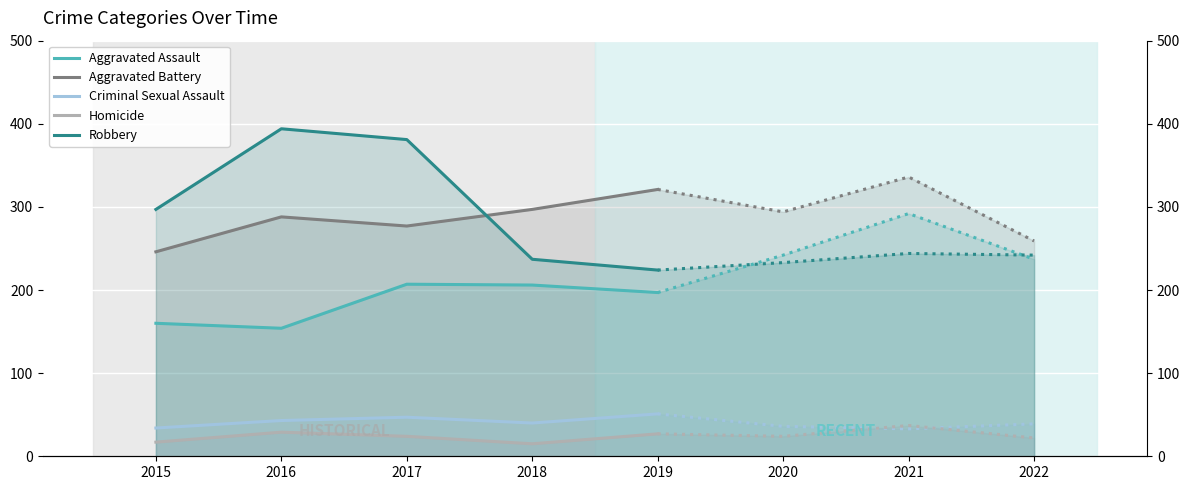

At 2016, list the series in order from largest to smallest.

Robbery, Aggravated Battery, Aggravated Assault, Criminal Sexual Assault, Homicide